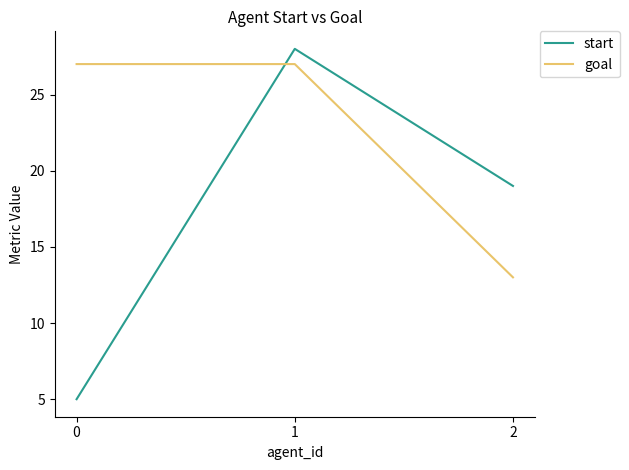

Reading left to right, extract all data points from this chart.

start: 0=5	1=28	2=19
goal: 0=27	1=27	2=13